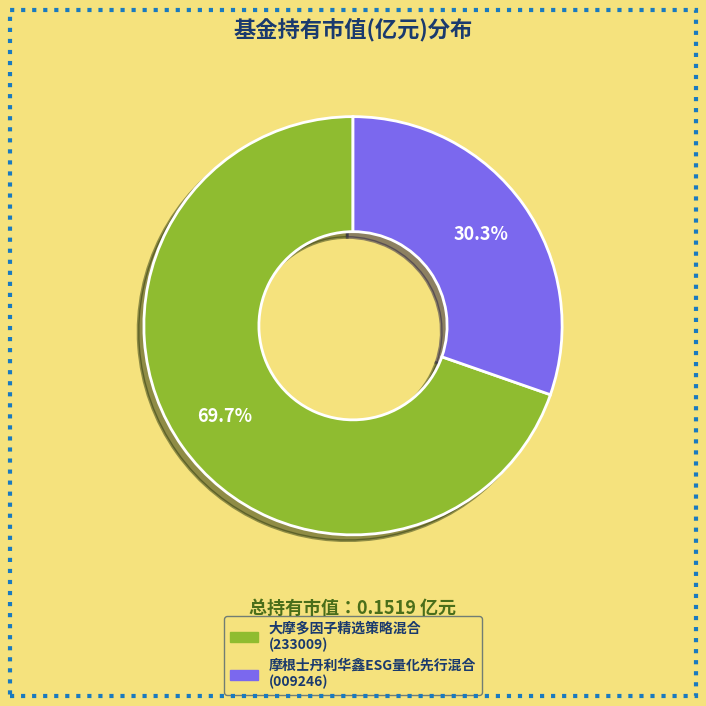

Rank the categories by value from lowest to highest.

摩根士丹利华鑫ESG量化先行混合, 大摩多因子精选策略混合